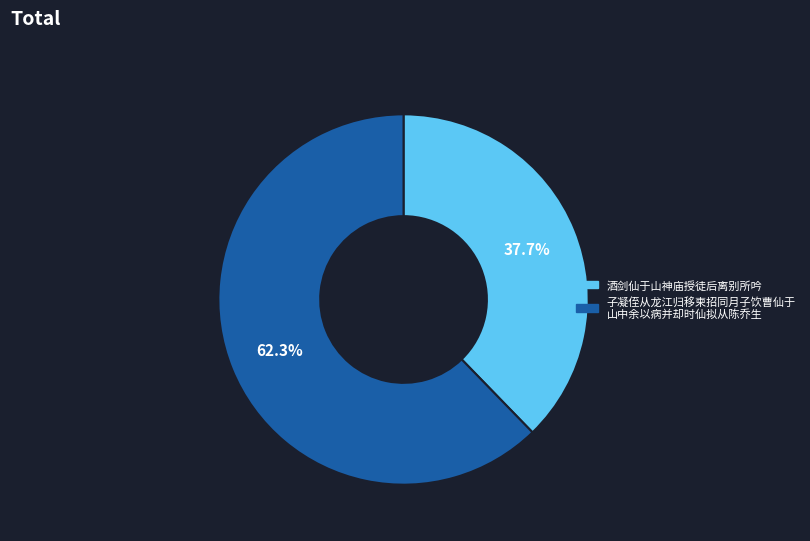

Does any single category account for the majority?

Yes